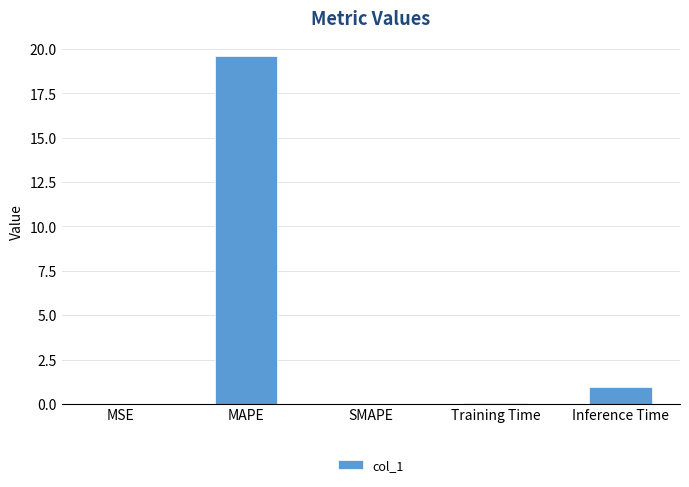

Between SMAPE and MAPE, which is larger?

MAPE